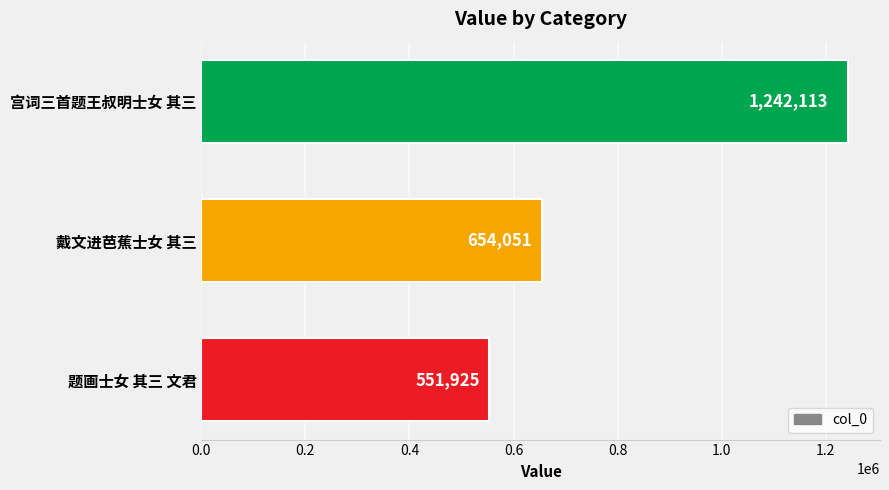

Rank the categories by value from highest to lowest.

宫词三首题王叔明士女 其三, 戴文进芭蕉士女 其三, 题画士女 其三 文君